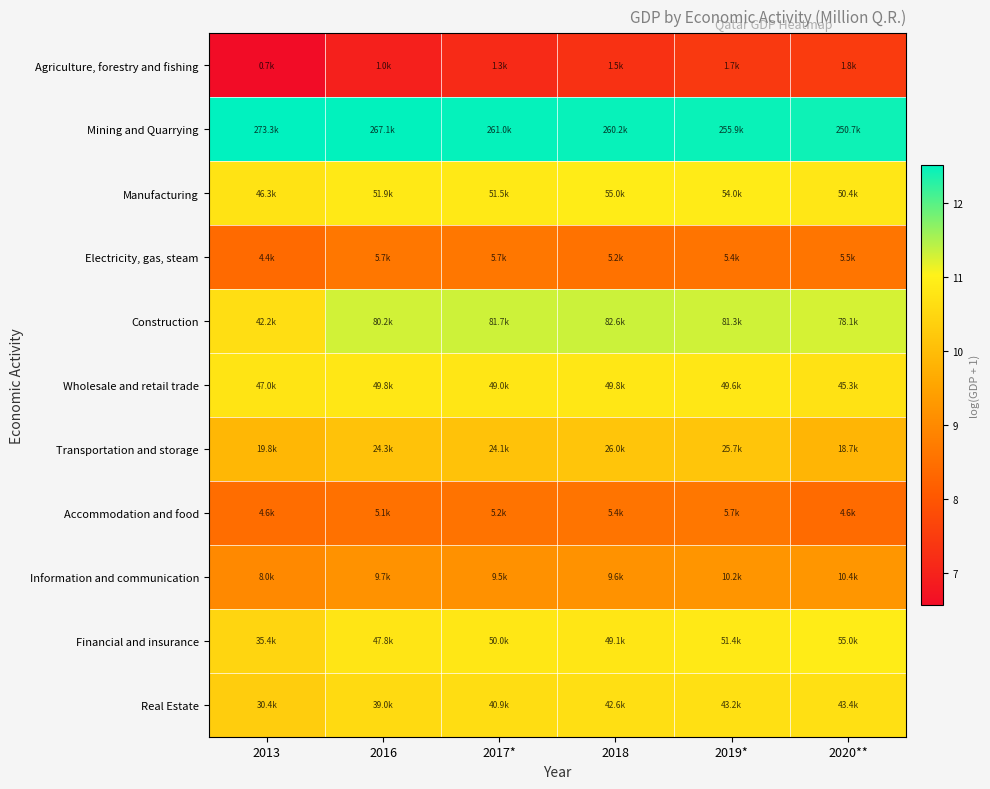

Count the number of data series in this chart.

11